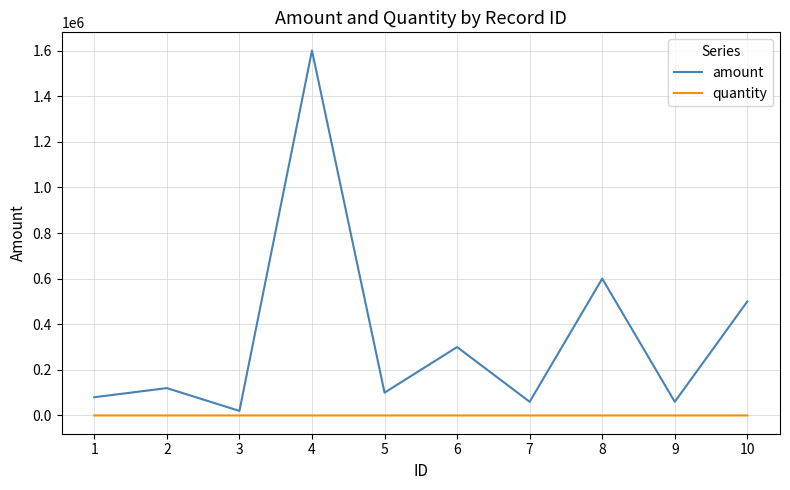

What is the difference between the amount values at 2 and 7?

60000